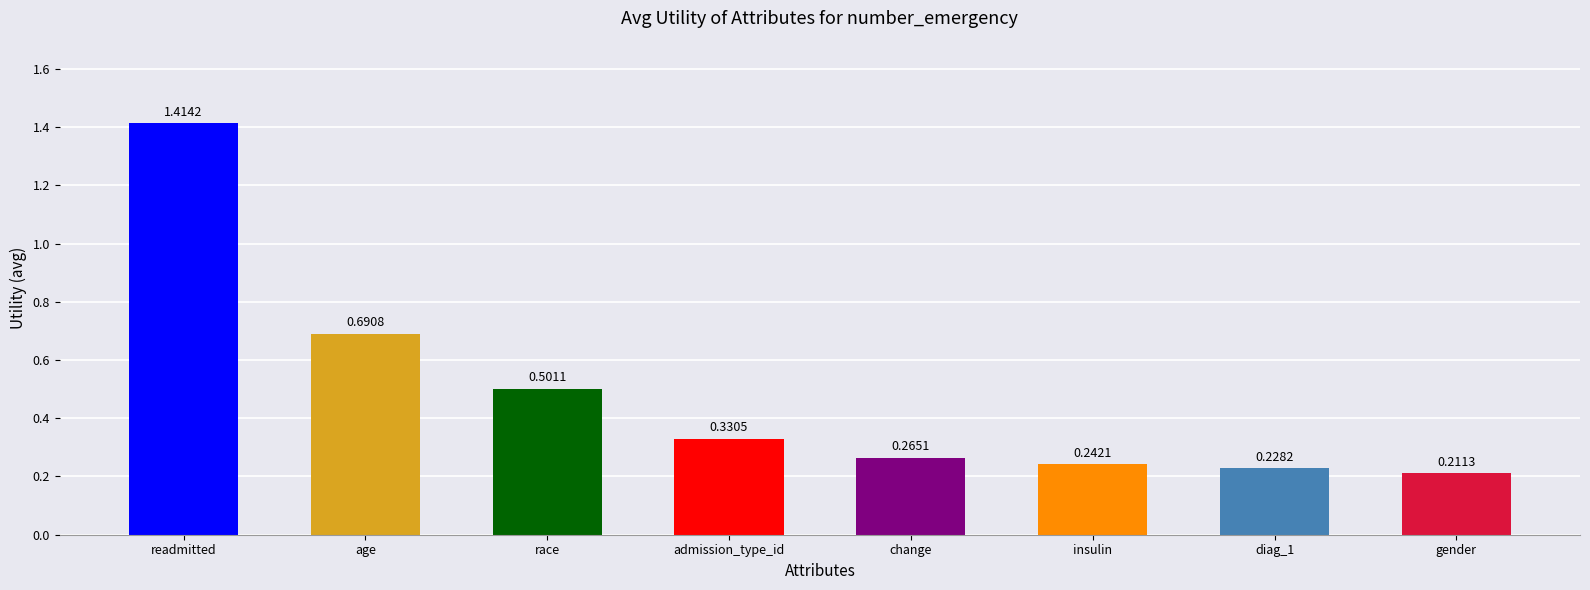

Between insulin and age, which is larger?

age